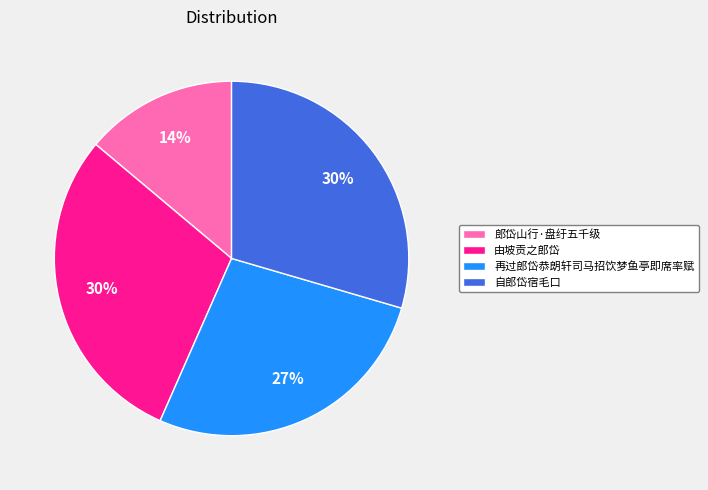

Combined, do 自郎岱宿毛口 and 由坡贡之郎岱 account for over 50%?

Yes